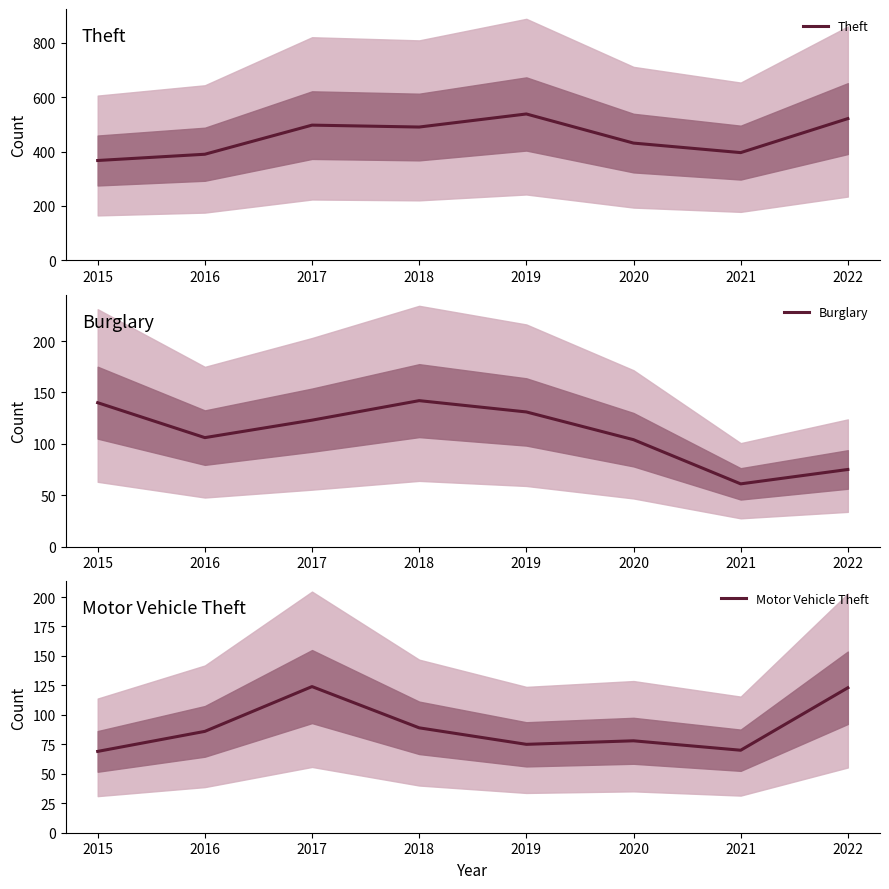

Which series has the largest range (max minus min)?

Theft